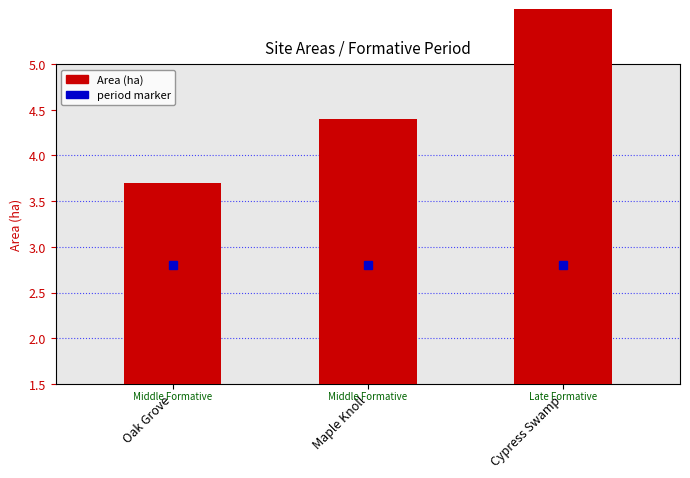

How many groups of bars are there?

3